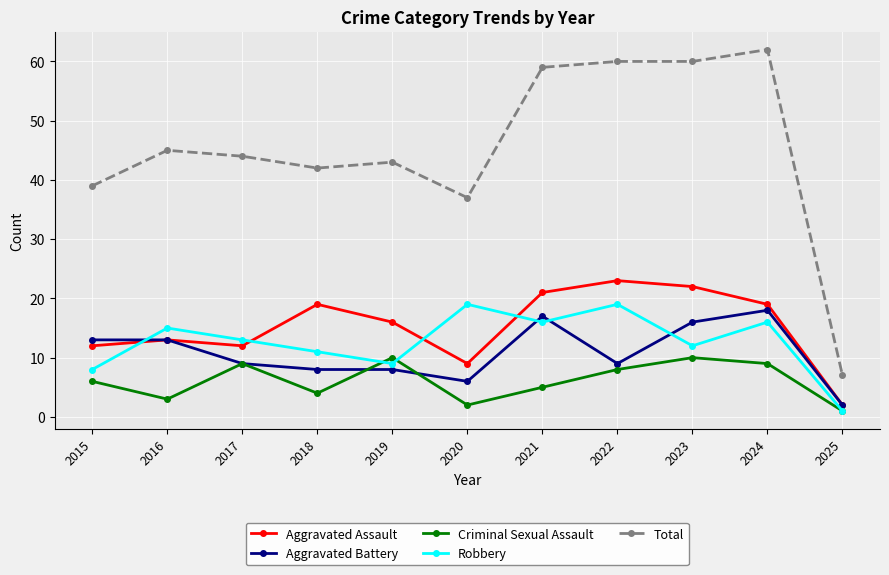

At which category does Criminal Sexual Assault reach its first local valley?

2016